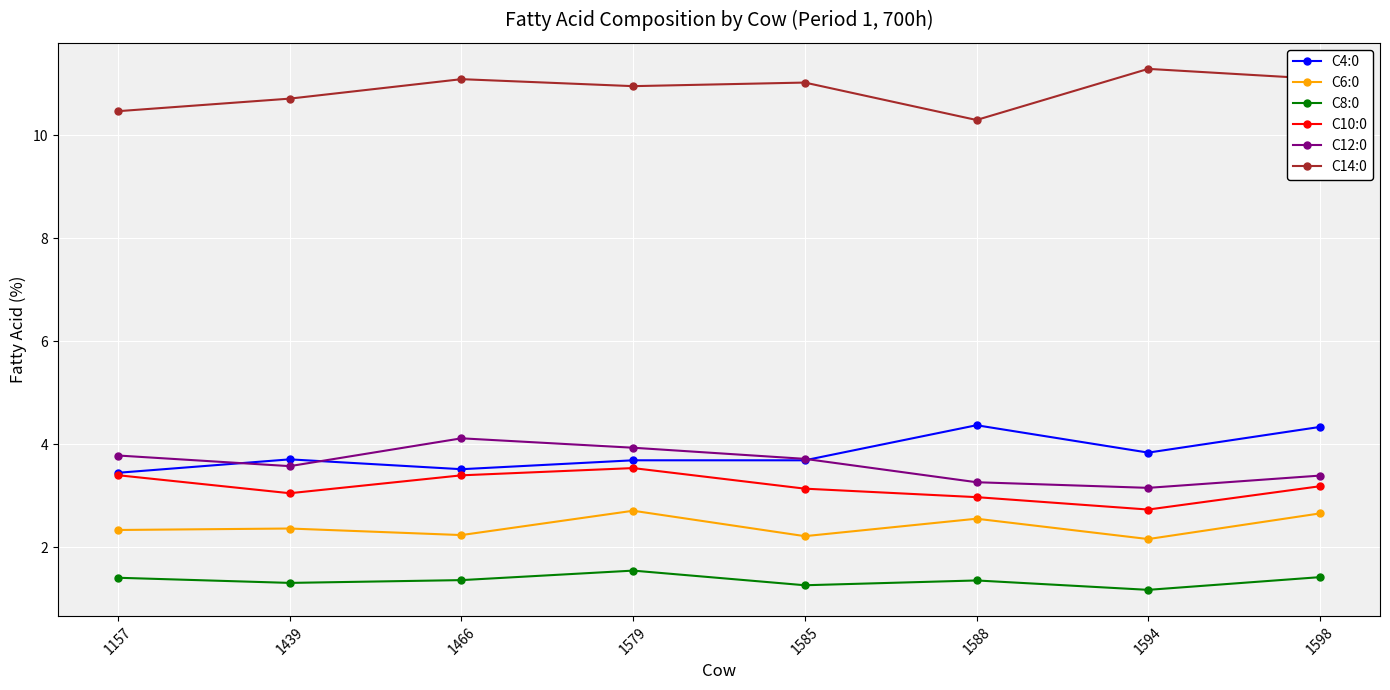

Rank the series by their maximum value, from lowest to highest.

C8:0, C6:0, C10:0, C12:0, C4:0, C14:0